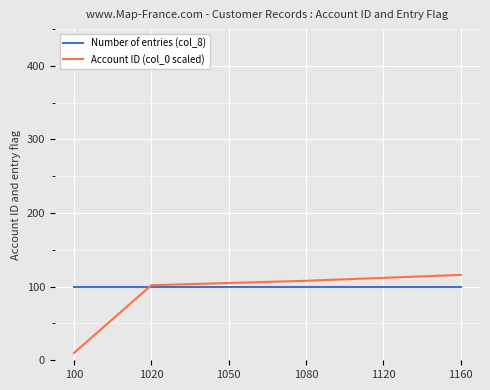

What is the total value across all series at 1020?

202